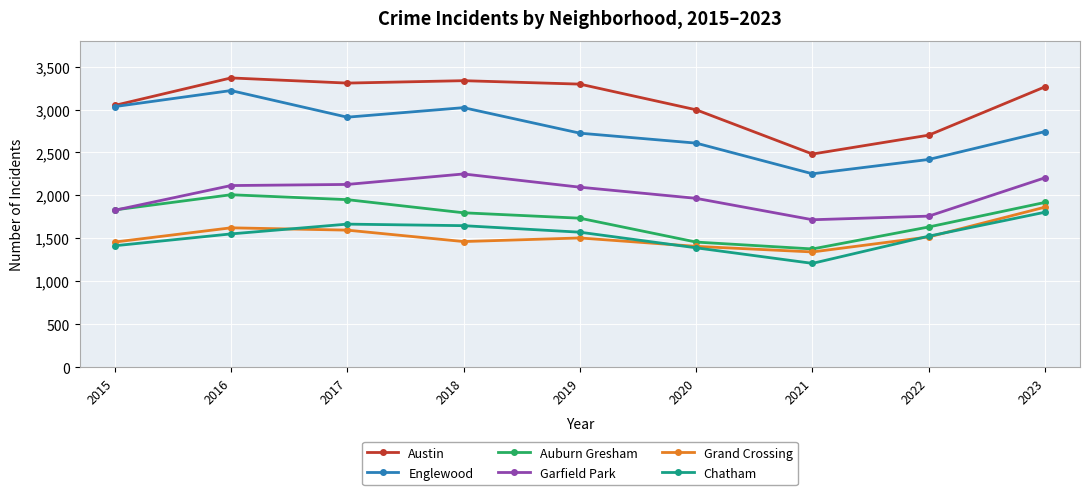

True or false: Auburn Gresham has more than 0 interior local peaks.

True